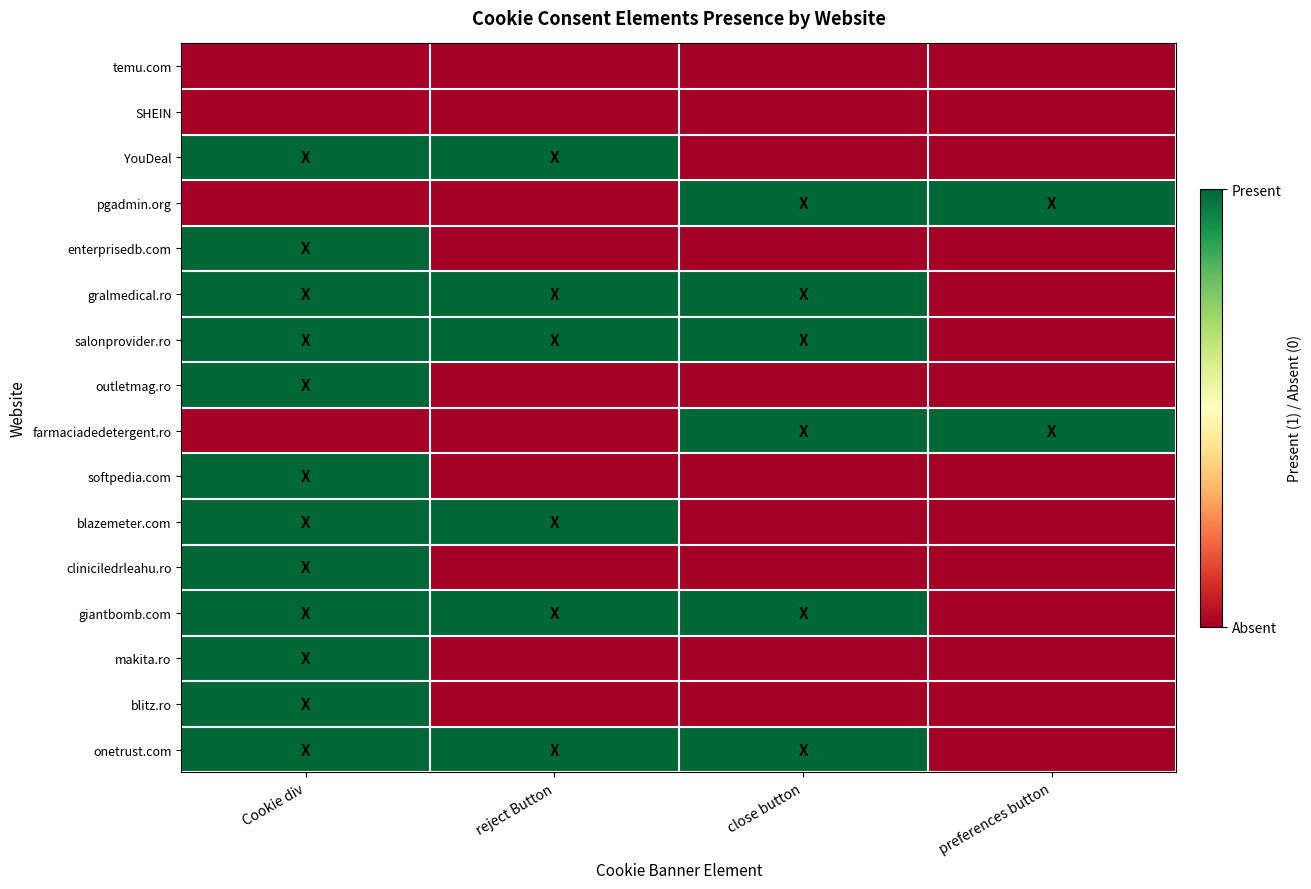

What is the spread (max minus min) of values at close button?

1